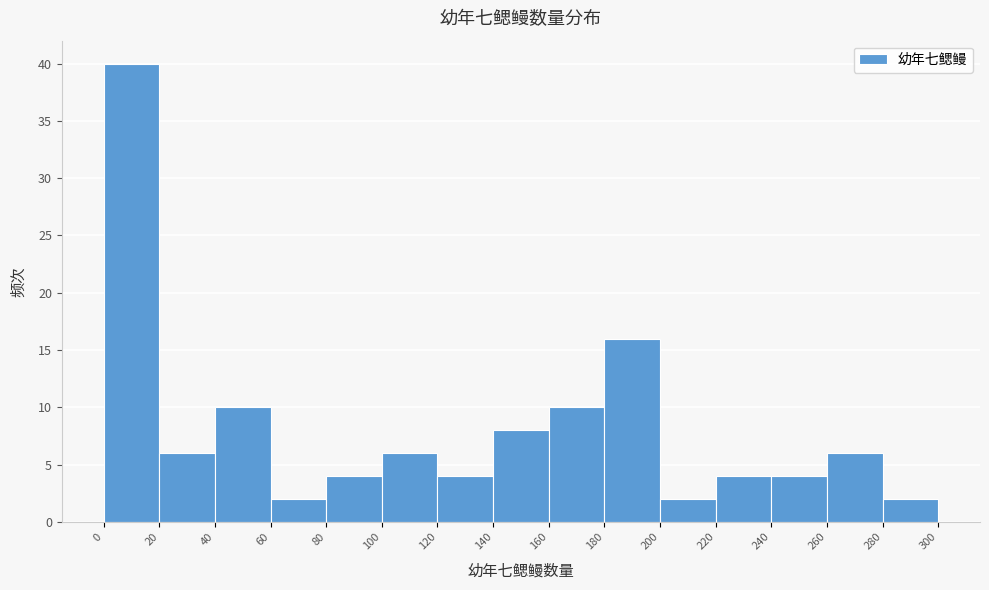

Reading left to right, transcribe this chart: for each bar, give the range it covers on the x-axis and its height. The values are not printed on the chart, so give them approximately, as read against the axis.

0 to 20: 40
20 to 40: 6
40 to 60: 10
60 to 80: 2
80 to 100: 4
100 to 120: 6
120 to 140: 4
140 to 160: 8
160 to 180: 10
180 to 200: 16
200 to 220: 2
220 to 240: 4
240 to 260: 4
260 to 280: 6
280 to 300: 2